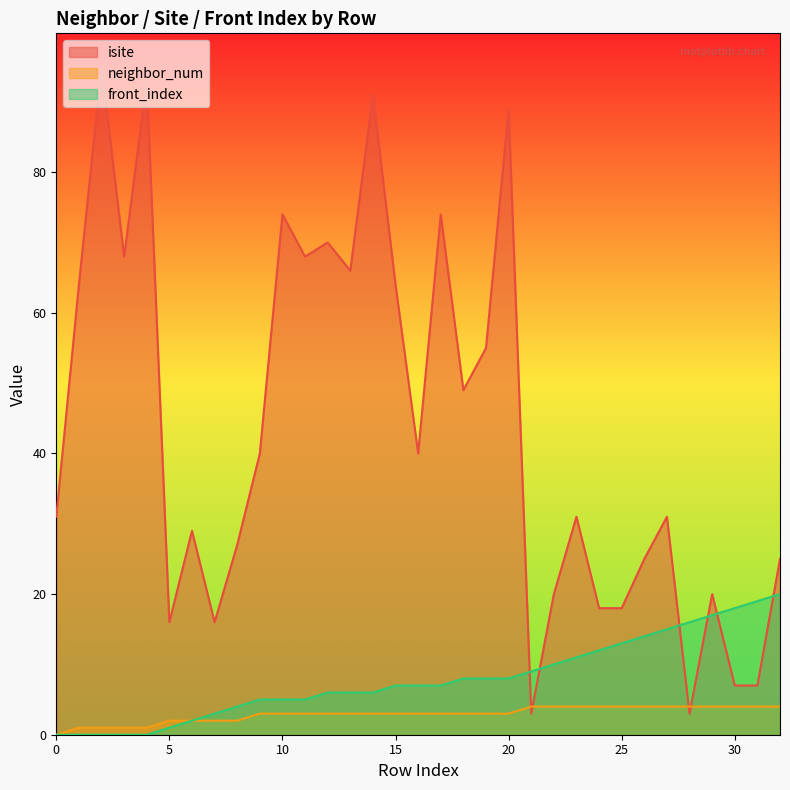

What are all the series names shown in the legend?

isite, neighbor_num, front_index